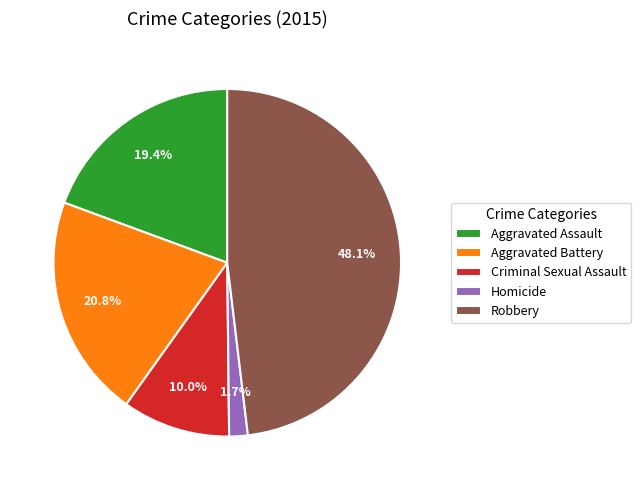

What percentage is the Robbery slice, to the nearest percent?

48%